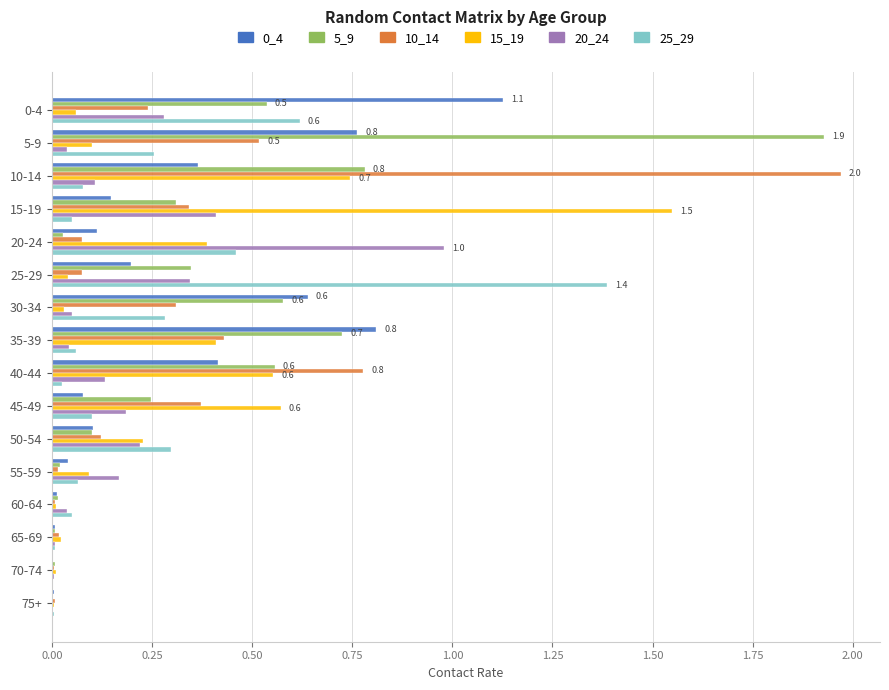

Which category has the highest value in the 10_14 series?

10-14